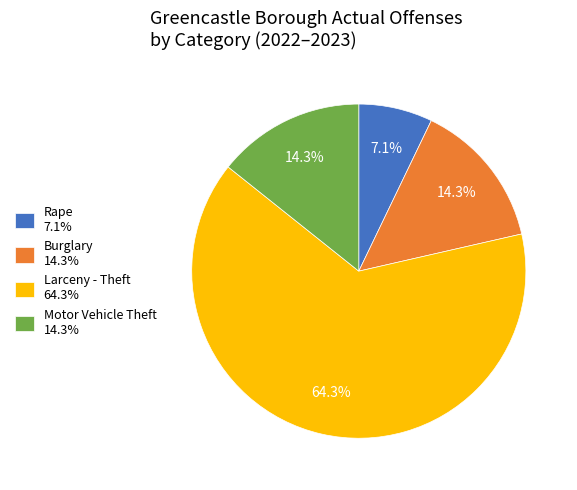

How much of the chart is everything except Motor Vehicle Theft?

85.7%